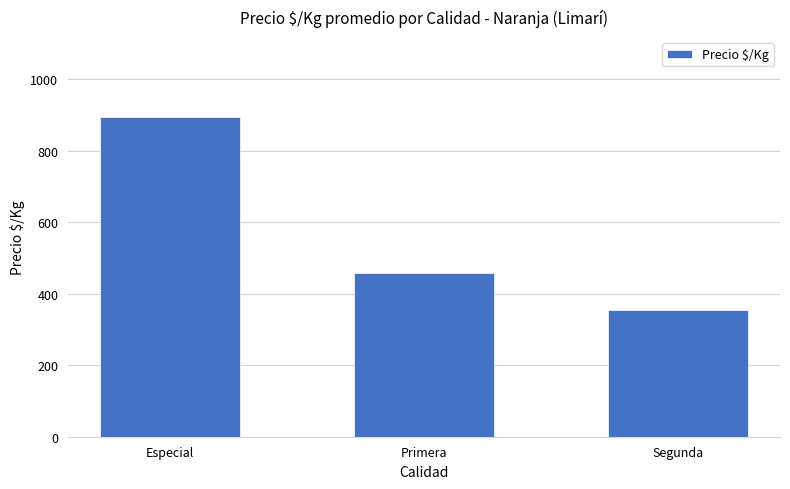

Reading left to right, transcribe all the data shown in this chart.

Especial=894.0	Primera=457.0	Segunda=355.3